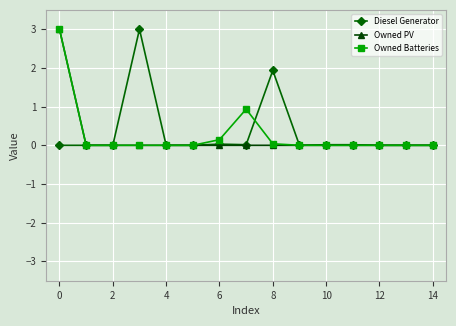

What are all the series names shown in the legend?

Diesel Generator, Owned PV, Owned Batteries